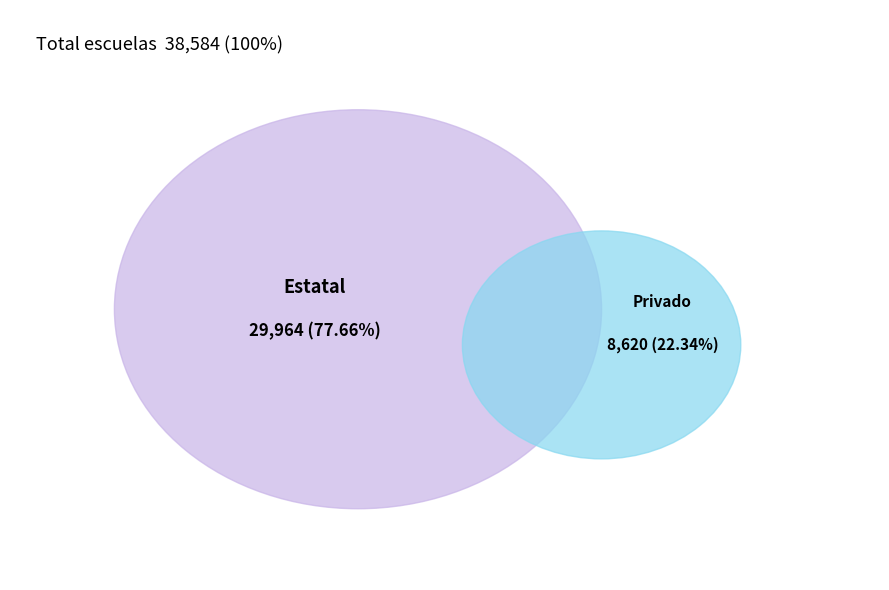

The Privado slice represents 22% of the pie. True or false?

True